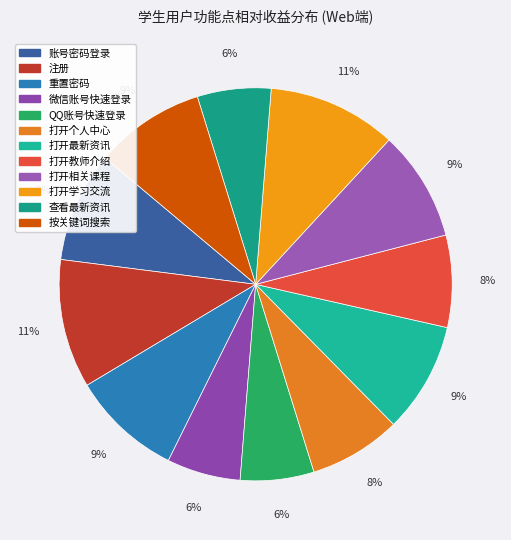

The 重置密码 slice represents 9% of the pie. True or false?

True